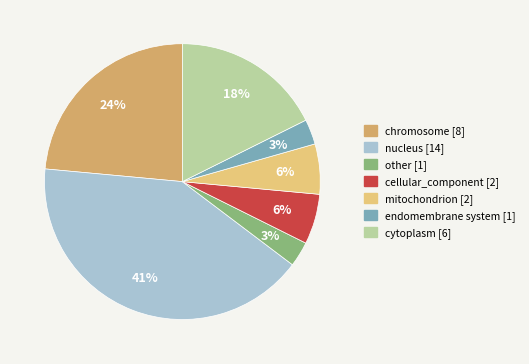

To the nearest percent, what portion does mitochondrion represent?

6%